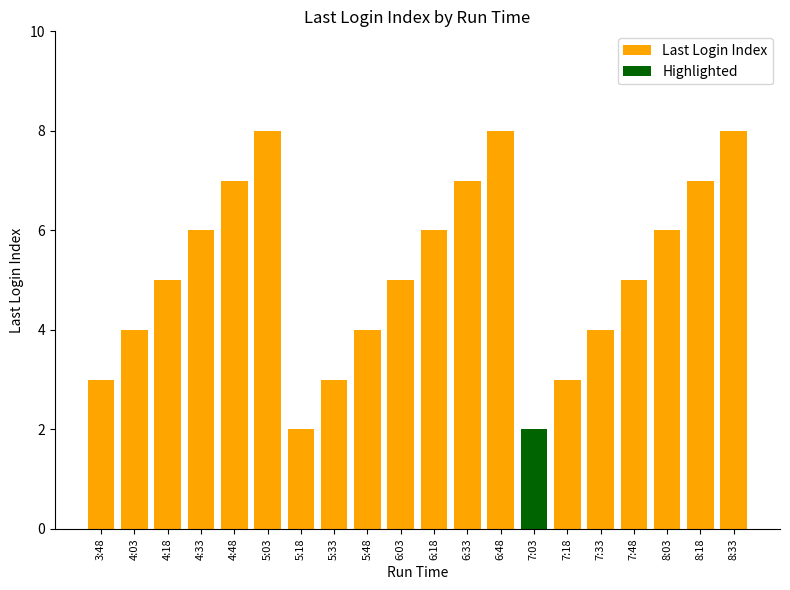

Which category has the highest value in the Last Login Index series?

5:03